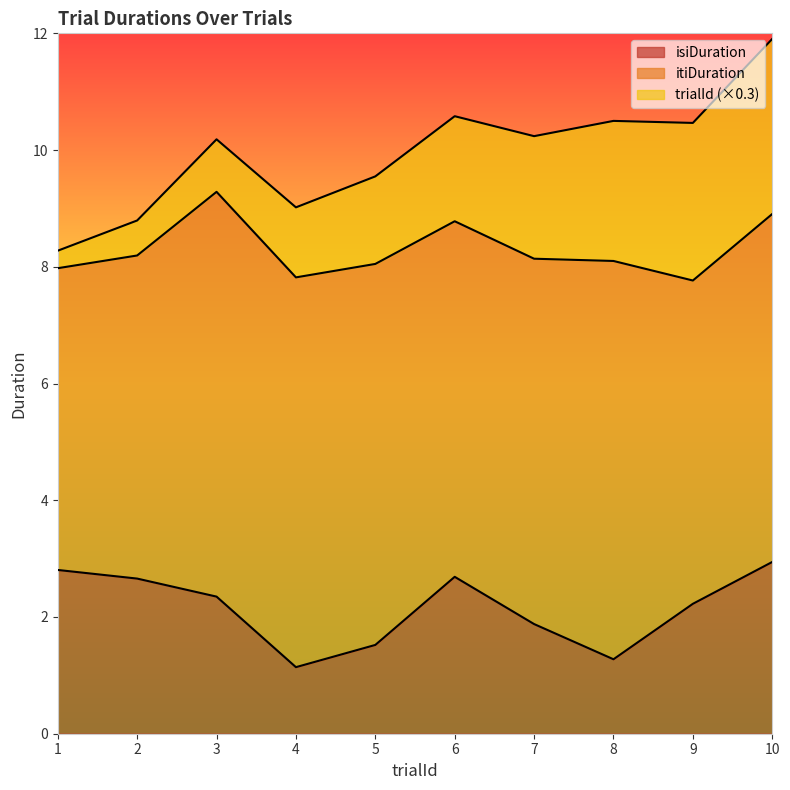

Reading right to left, extract all data points from this chart.

trialId: 10=10.0	9=9.0	8=8.0	7=7.0	6=6.0	5=5.0	4=4.0	3=3.0	2=2.0	1=1.0
isiDuration: 10=2.9	9=2.2	8=1.3	7=1.9	6=2.7	5=1.5	4=1.1	3=2.3	2=2.7	1=2.8
itiDuration: 10=6.0	9=5.5	8=6.8	7=6.3	6=6.1	5=6.5	4=6.7	3=6.9	2=5.5	1=5.2